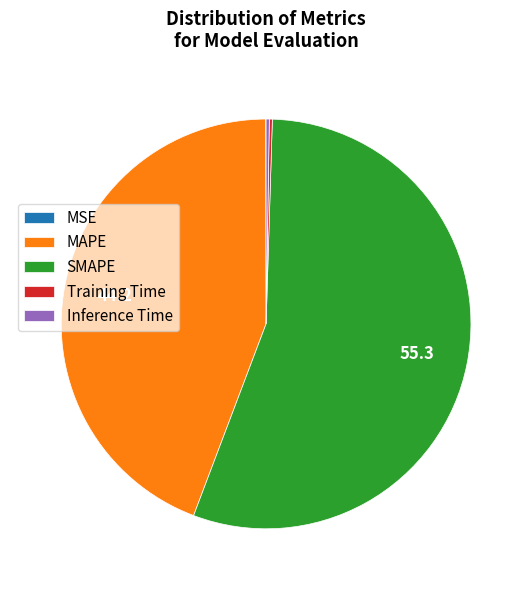

Which slice represents more than half of the pie?

SMAPE